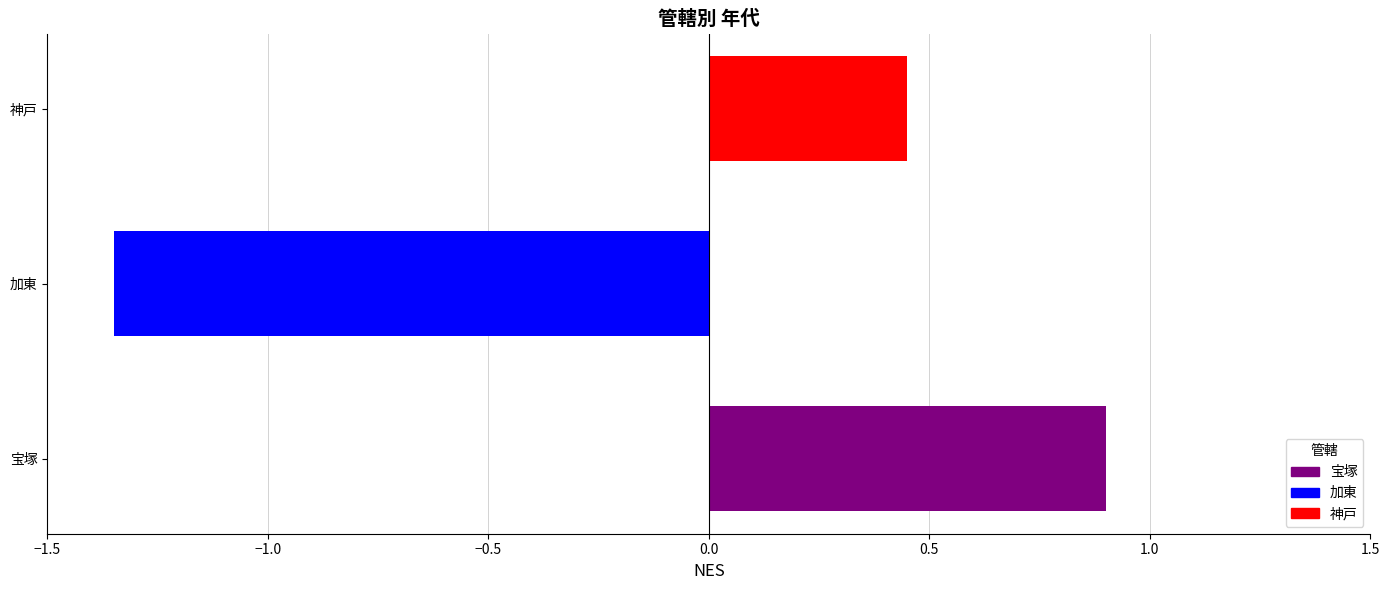

List the labels in order of value, largest first.

宝塚, 神戸, 加東